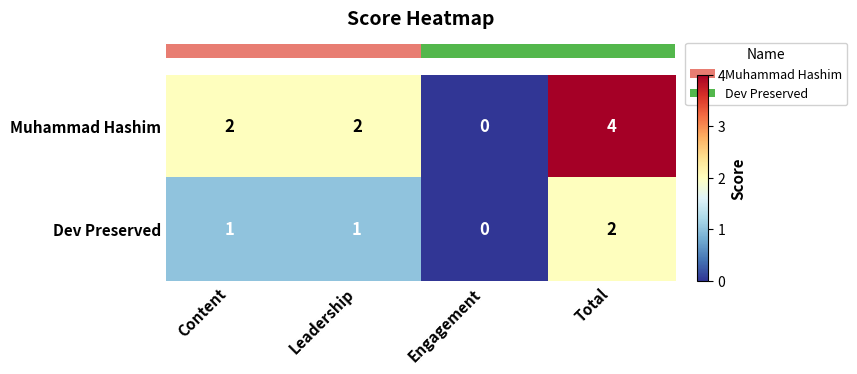

Which series has the widest spread of values?

Muhammad Hashim